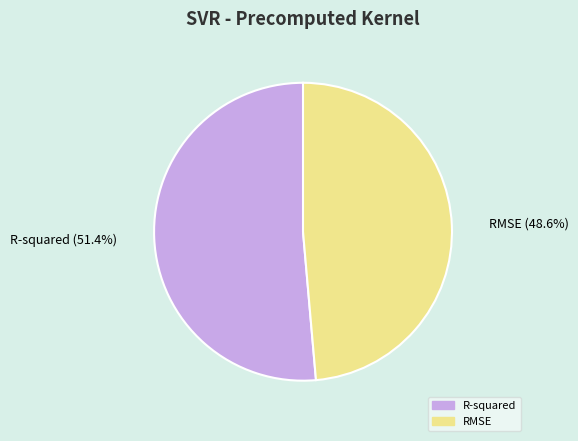

What is the largest slice in the pie chart?

R-squared